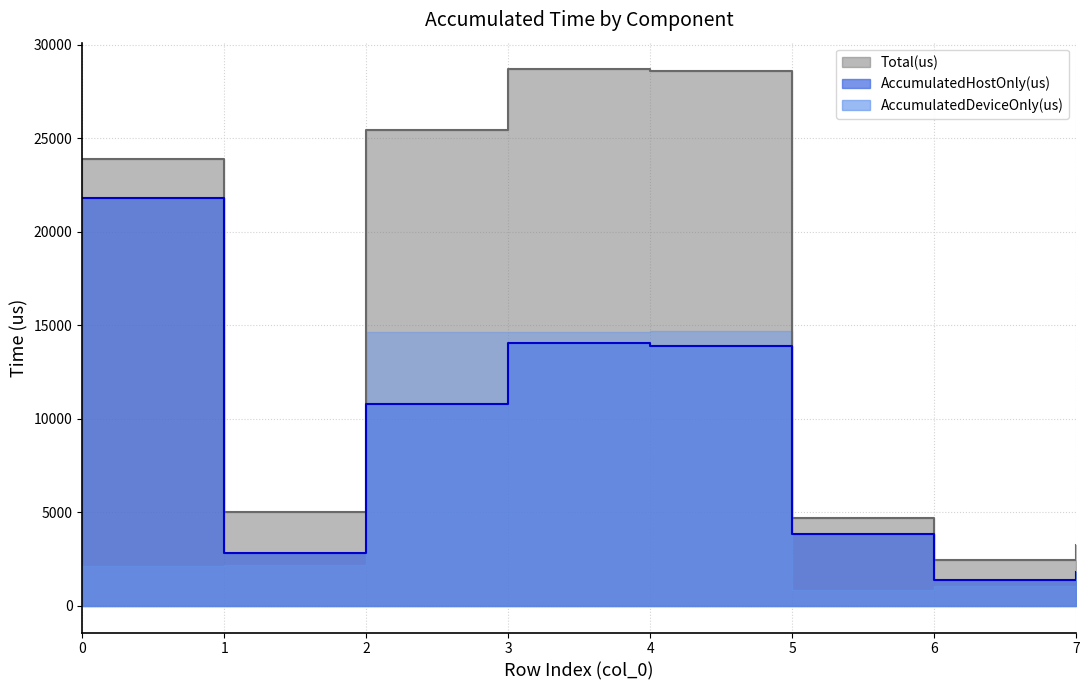

How many lines are shown in the chart?

2